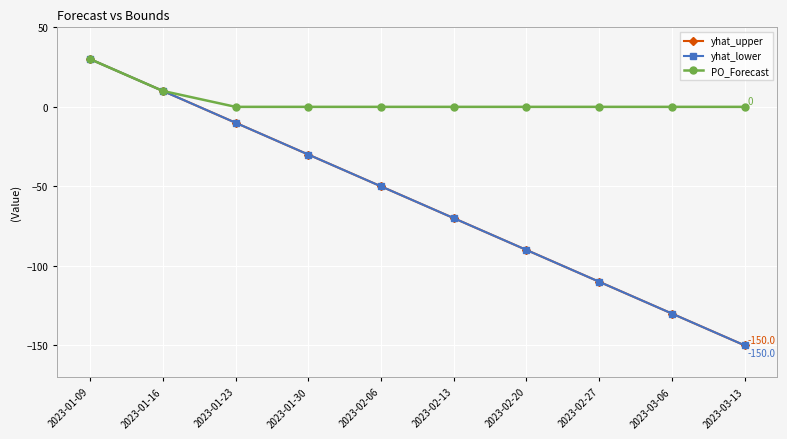

List the labels in order of yhat_lower value, smallest first.

2023-03-13, 2023-03-06, 2023-02-27, 2023-02-20, 2023-02-13, 2023-02-06, 2023-01-30, 2023-01-23, 2023-01-16, 2023-01-09